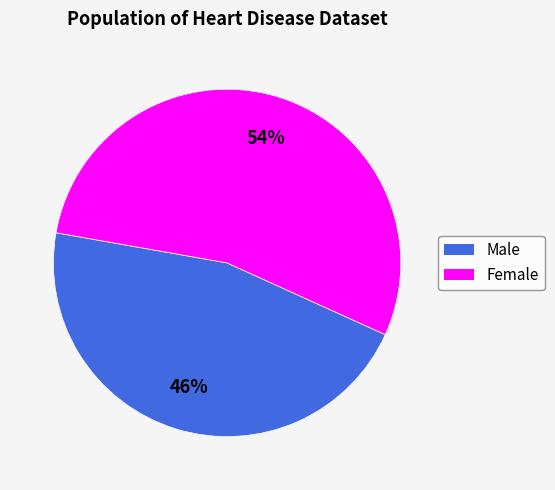

What percentage is the Male slice, to the nearest percent?

46%